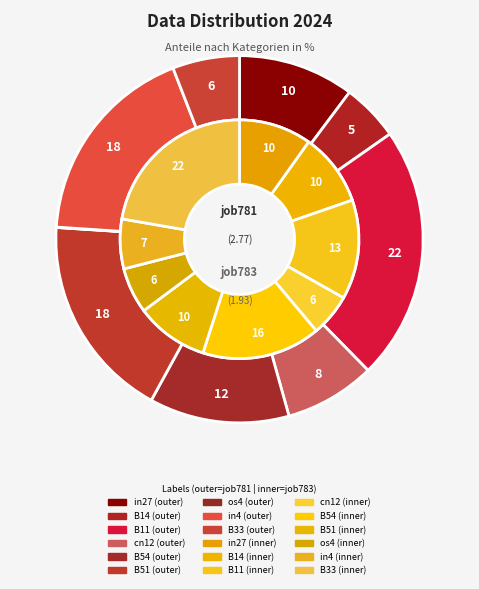

Does in27 represent more than half of the total?

No